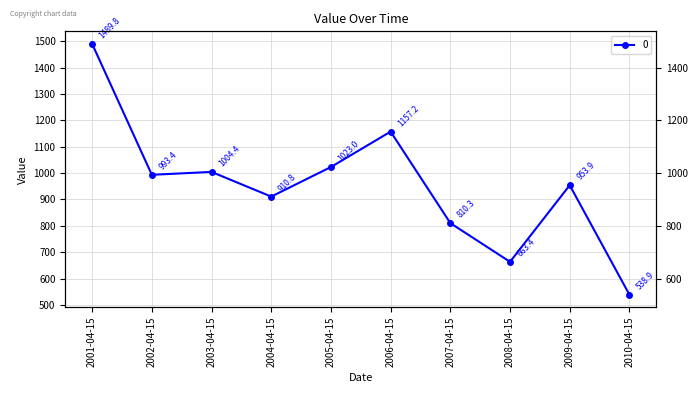

Reading left to right, extract all data points from this chart.

2001-04-15=1489.8	2002-04-15=993.4	2003-04-15=1004.4	2004-04-15=910.8	2005-04-15=1023.0	2006-04-15=1157.2	2007-04-15=810.3	2008-04-15=663.4	2009-04-15=953.9	2010-04-15=538.9